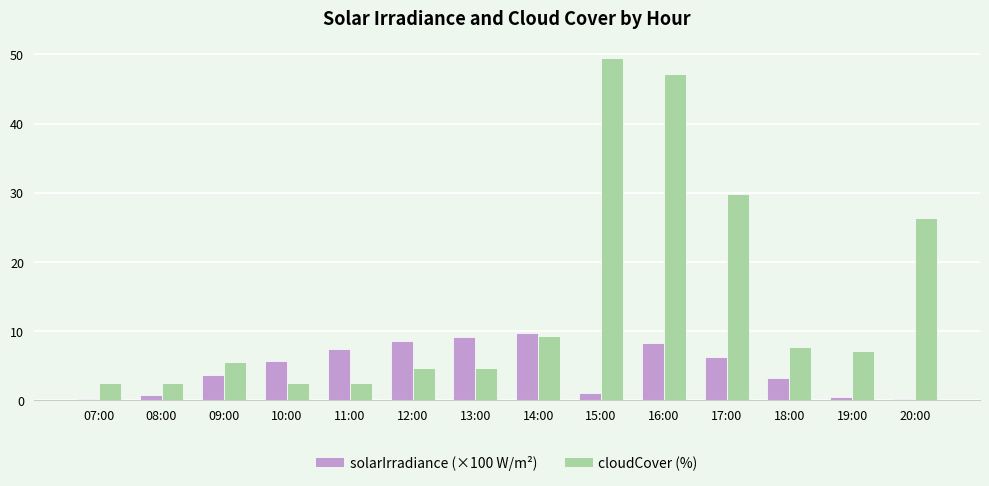

Which series has the largest total across all categories?

cloudCover (%)